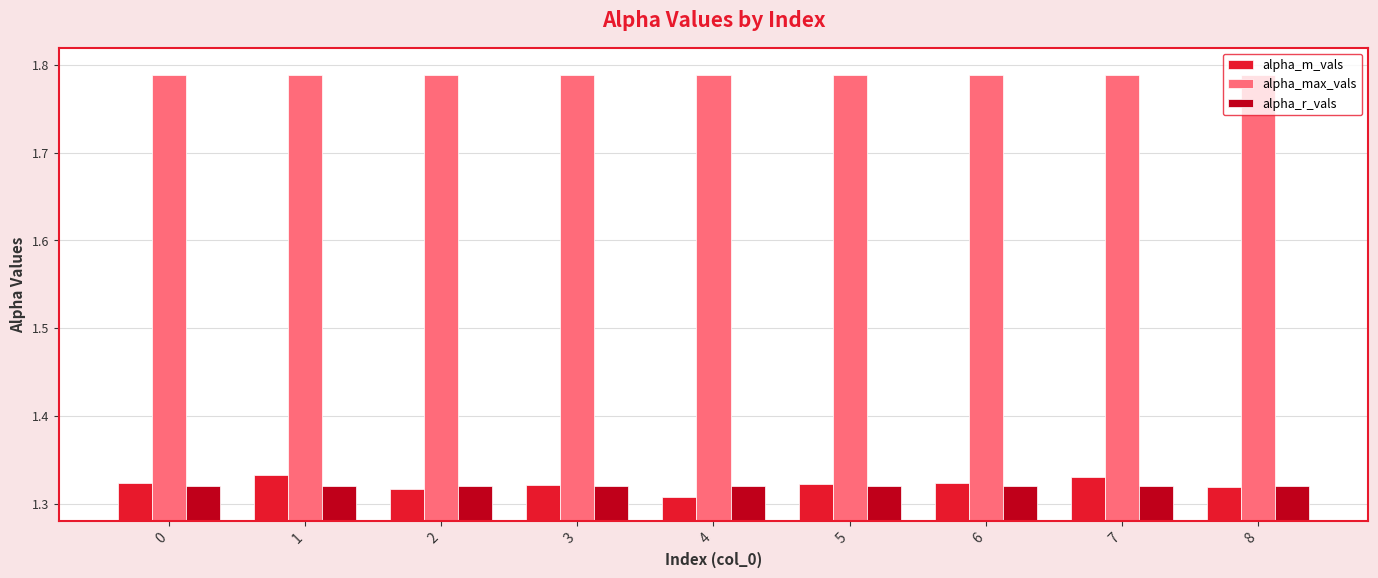

How many groups of bars are there?

9